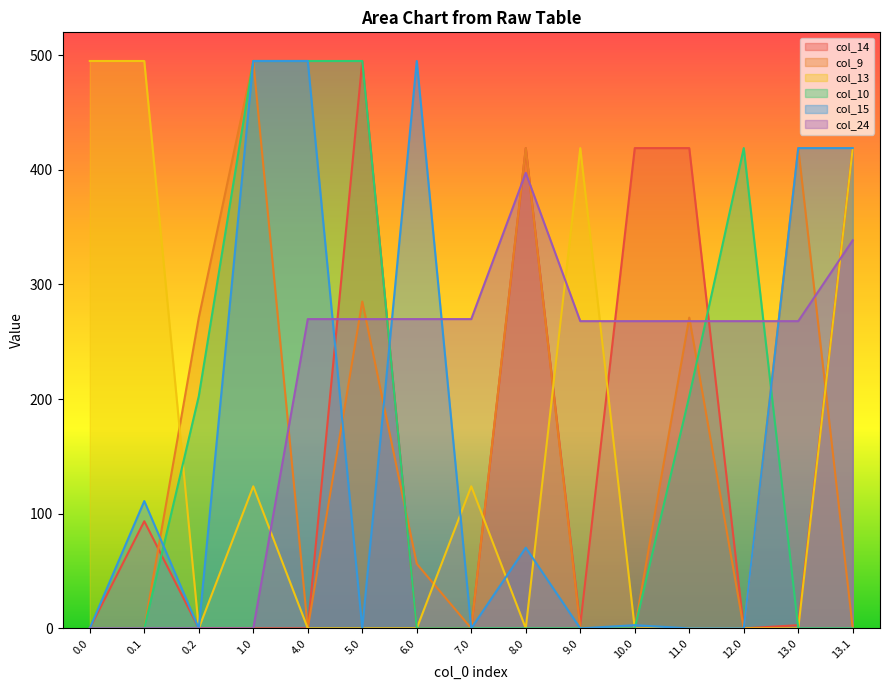

What is the total value across all series at 0.0?

495.0